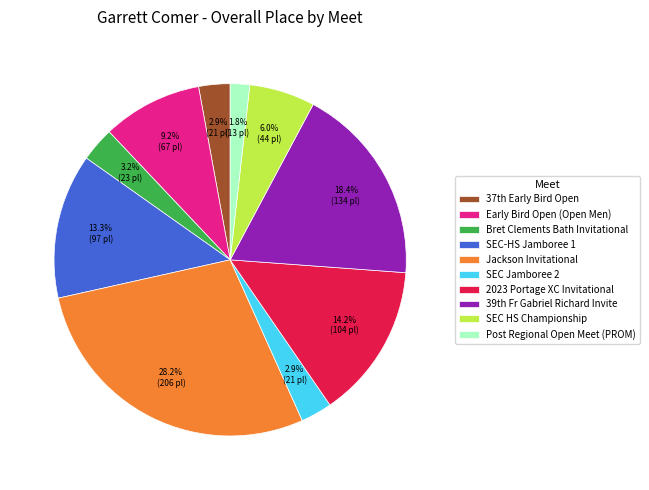

Is there any slice that represents more than half of the pie?

No